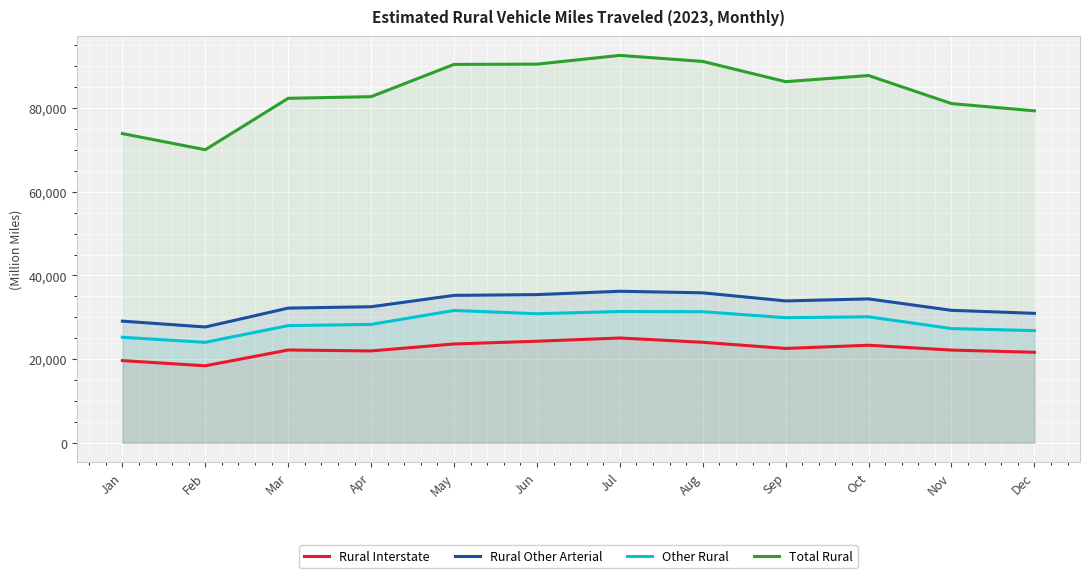

Reading left to right, extract all data points from this chart.

Rural Interstate: 19641	18394	22169	21944	23614	24270	25043	24013	22543	23311	22148	21627
Rural Other Arterial: 29072	27673	32193	32515	35236	35417	36216	35844	33906	34390	31661	30935
Other Rural: 25213	24002	28003	28296	31623	30846	31371	31327	29895	30108	27297	26804
Total Rural: 73925	70070	82366	82755	90473	90534	92630	91184	86344	87809	81105	79366